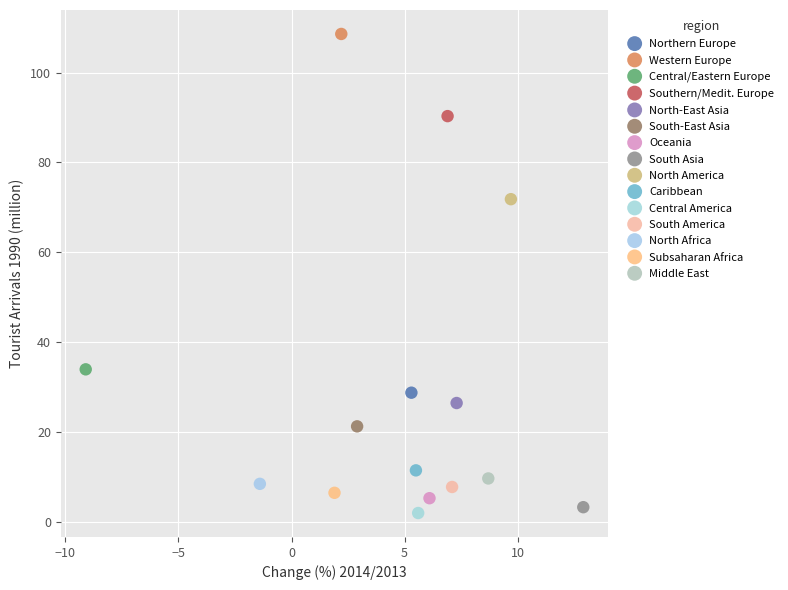

Which series contains the highest Y value?

Western Europe